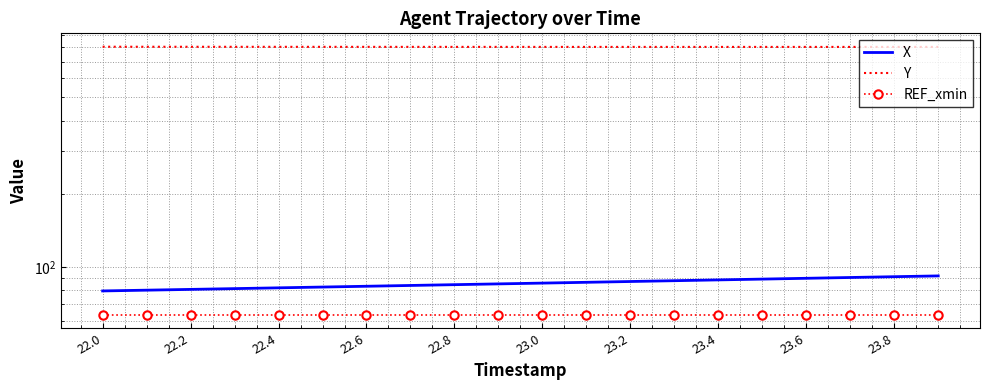

The value of REF_xmin at 23.4 is 92.1. True or false?

False